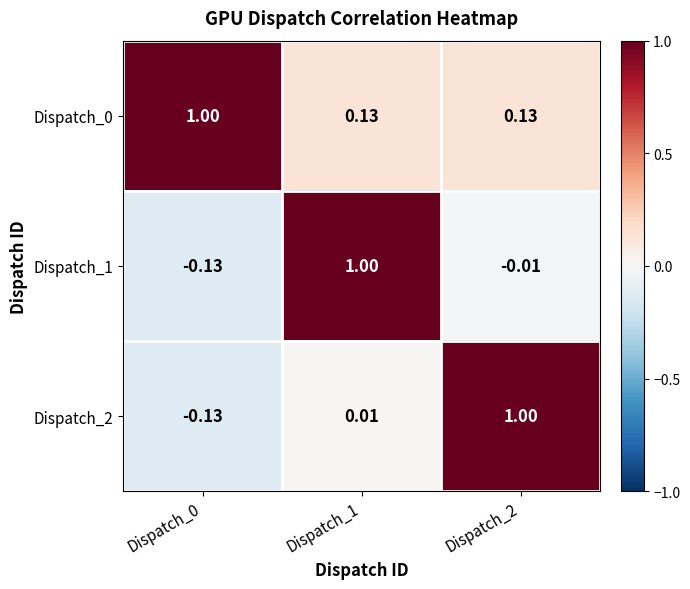

How many data points does each series have?

3